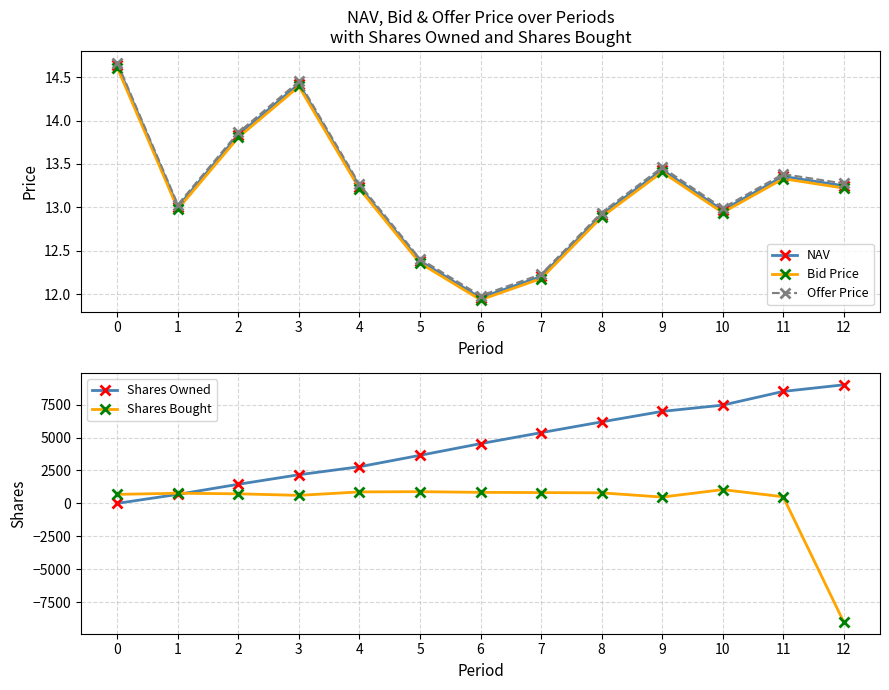

What is the highest value of the Shares Bought series?

1042.1